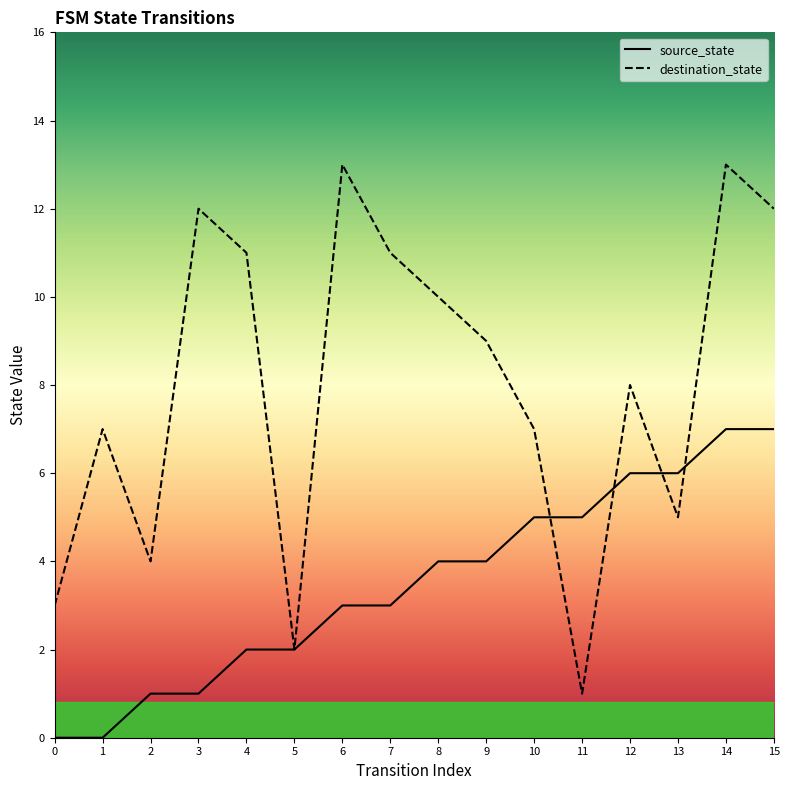

What is the spread (max minus min) of values at 11?

4